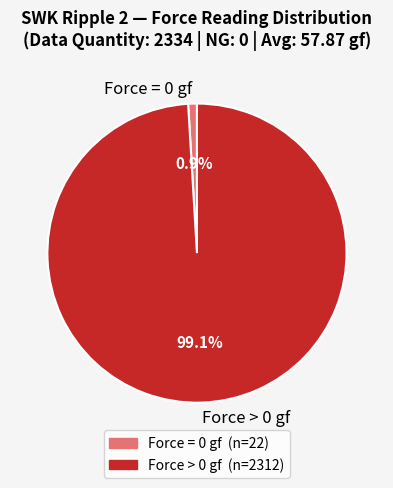

Which slice is the smallest?

Force = 0 gf